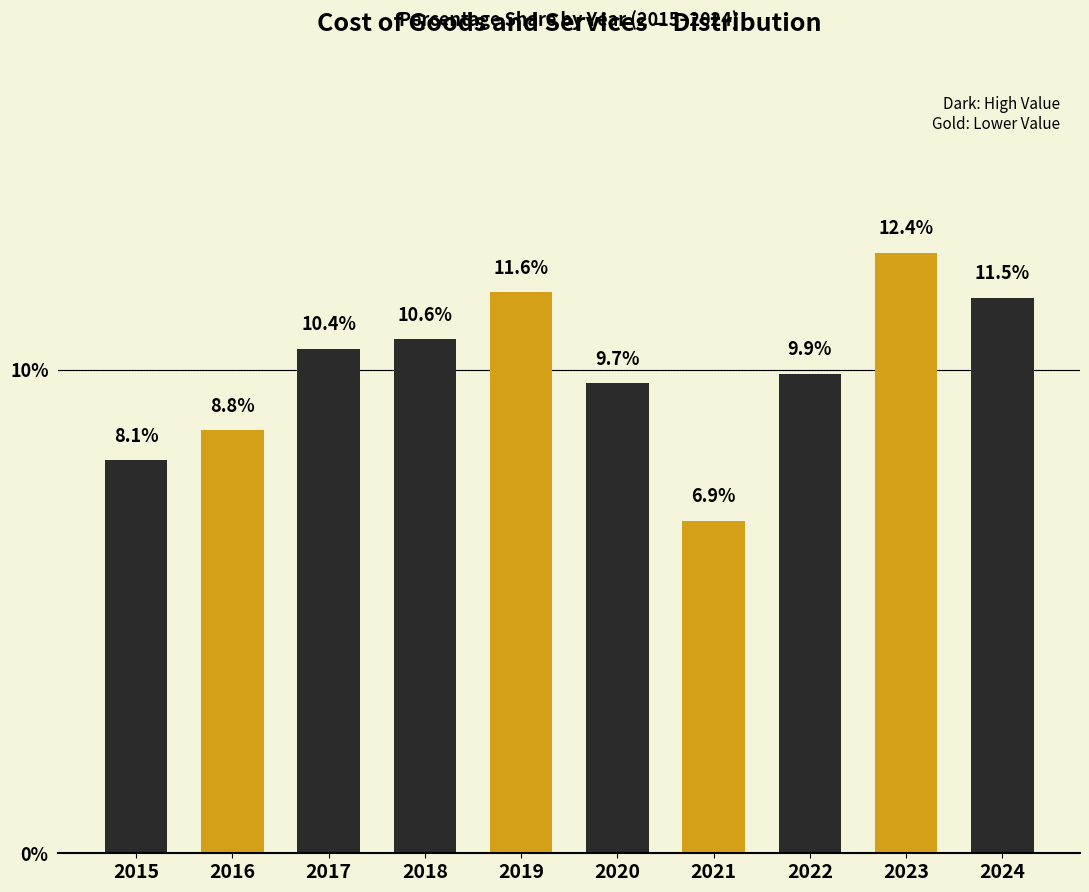

Reading right to left, transcribe all the data shown in this chart.

11.5	12.4	9.9	6.9	9.7	11.6	10.6	10.4	8.8	8.1